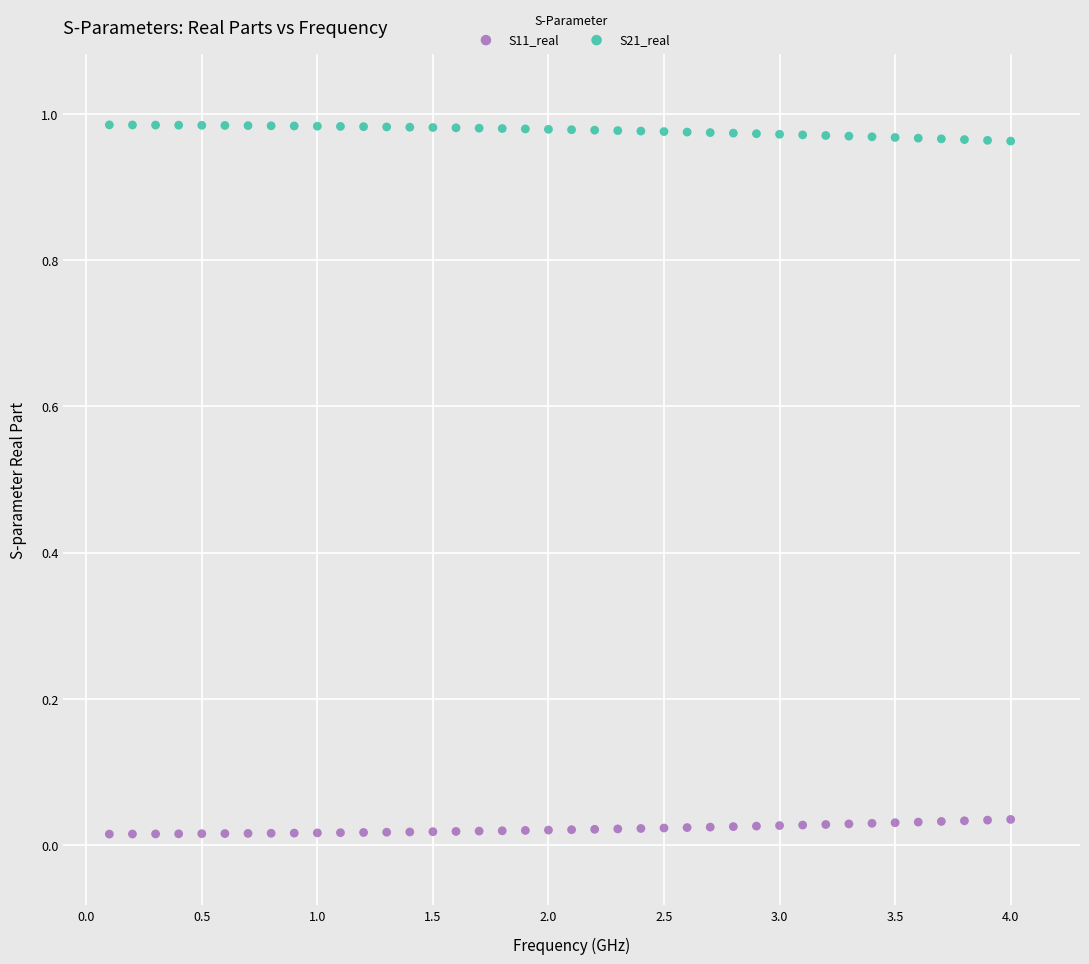

Which series contains the highest Y value?

S21_real